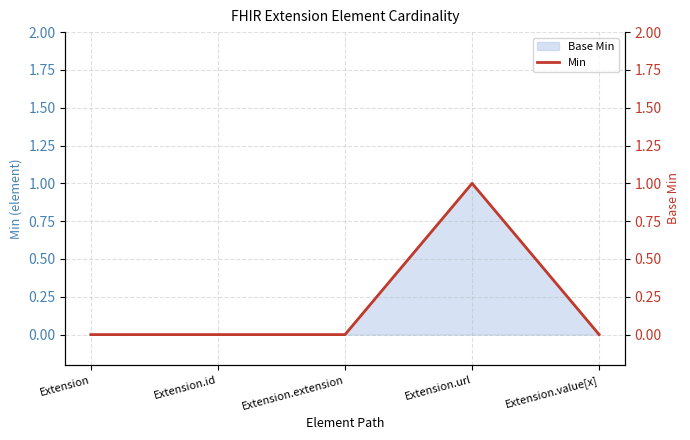

Rank the categories by value from lowest to highest.

Extension, Extension.id, Extension.extension, Extension.value[x], Extension.url